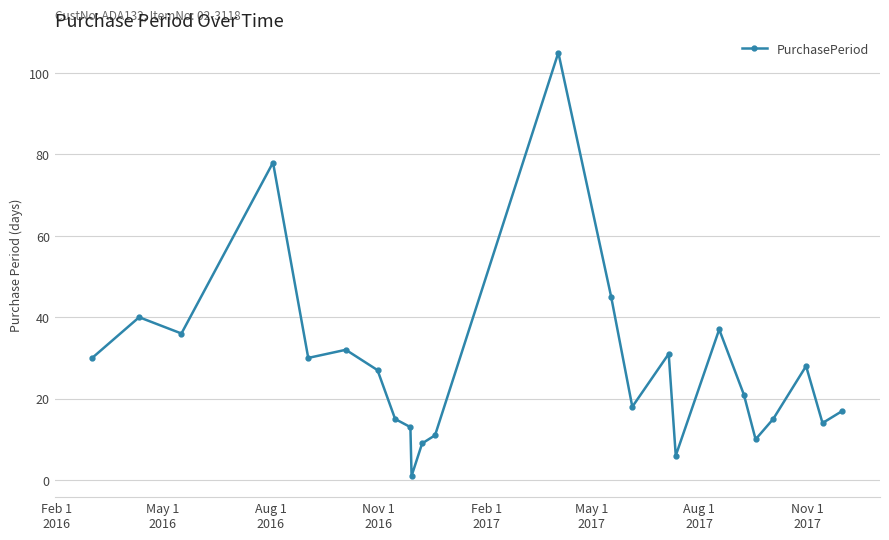

What is the average value?

28